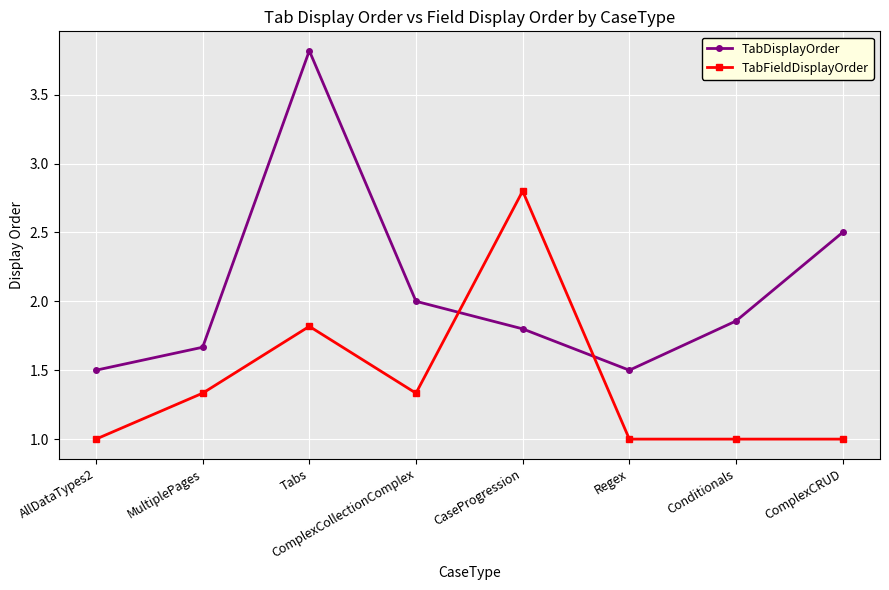

What are all the series names shown in the legend?

TabDisplayOrder, TabFieldDisplayOrder